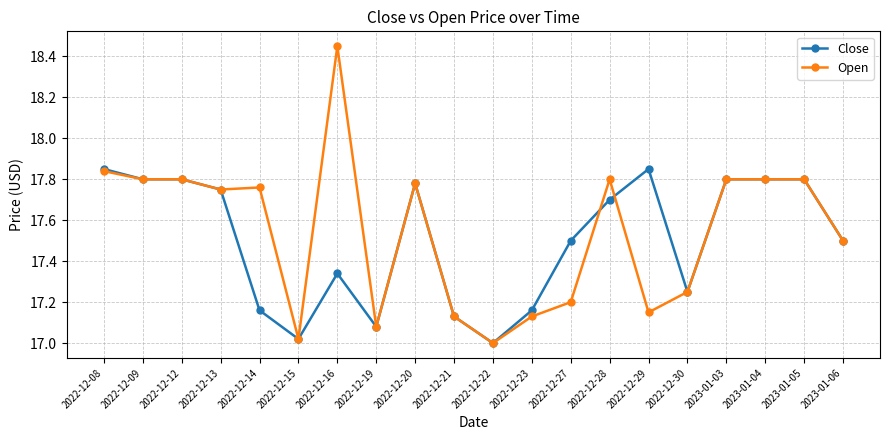

What is the difference between the Open values at 2022-12-30 and 2022-12-13?

0.5